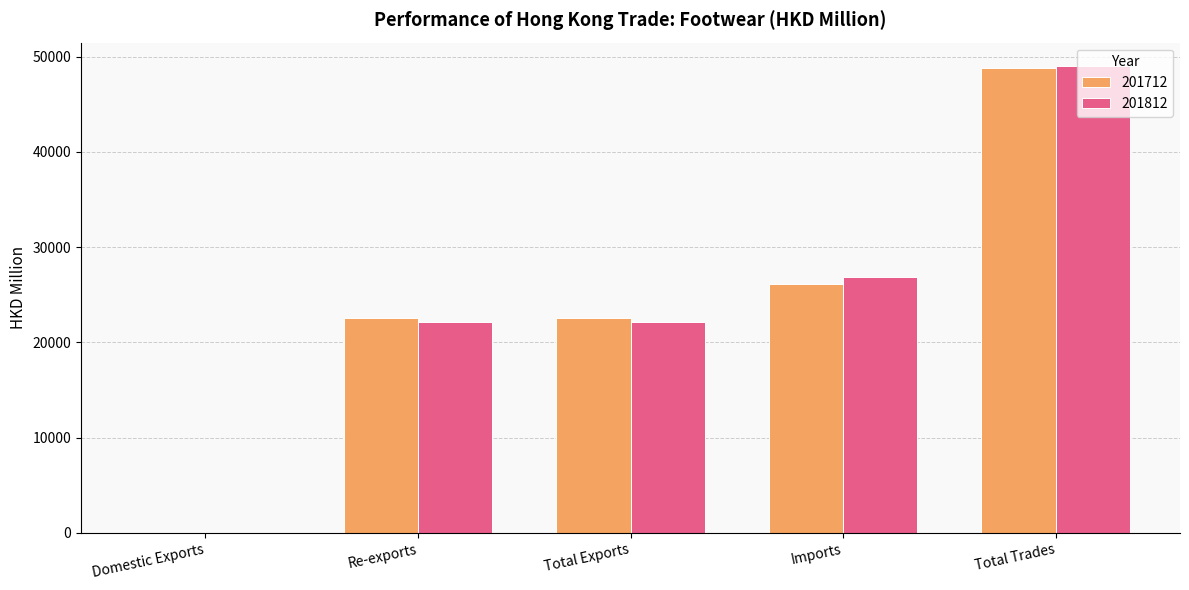

At which label does 201712 reach its peak?

Total Trades